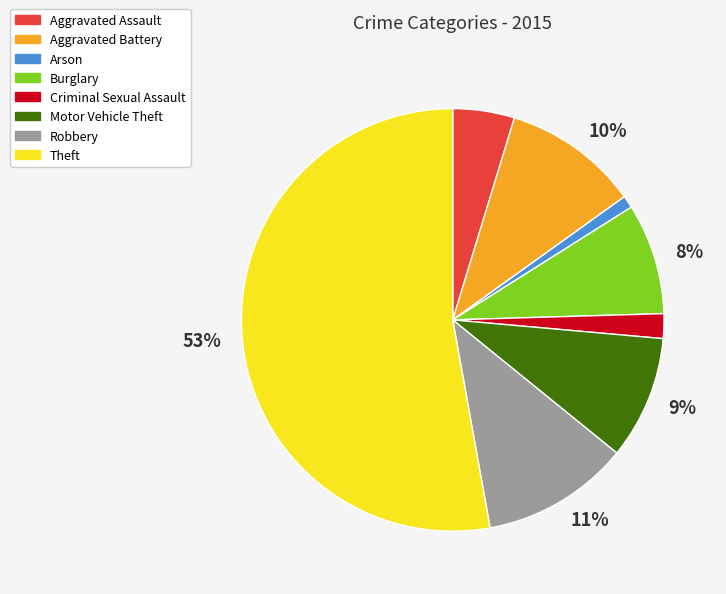

Is there any slice that represents more than half of the pie?

Yes